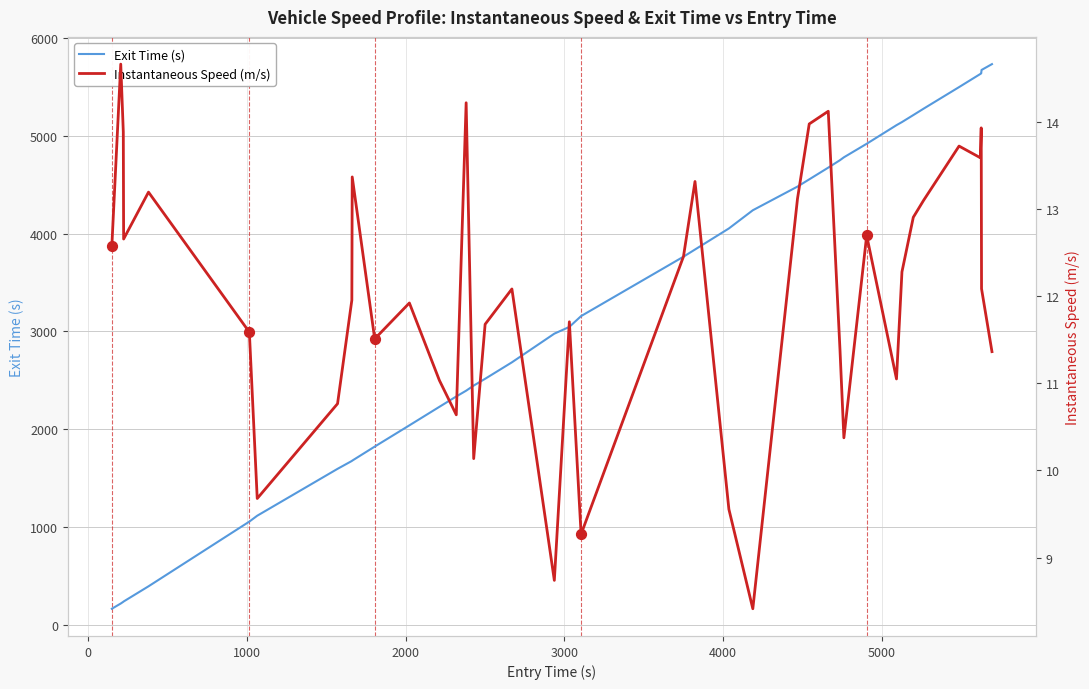

What is the minimum value for Exit Time (s)?

161.5